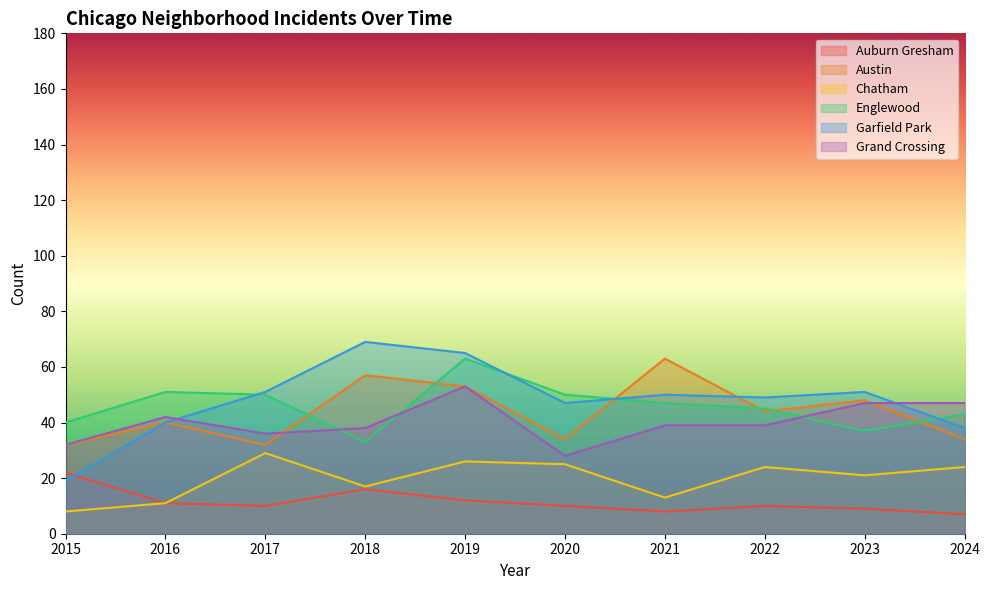

Rank the series by their maximum value, from highest to lowest.

Garfield Park, Austin, Englewood, Grand Crossing, Chatham, Auburn Gresham